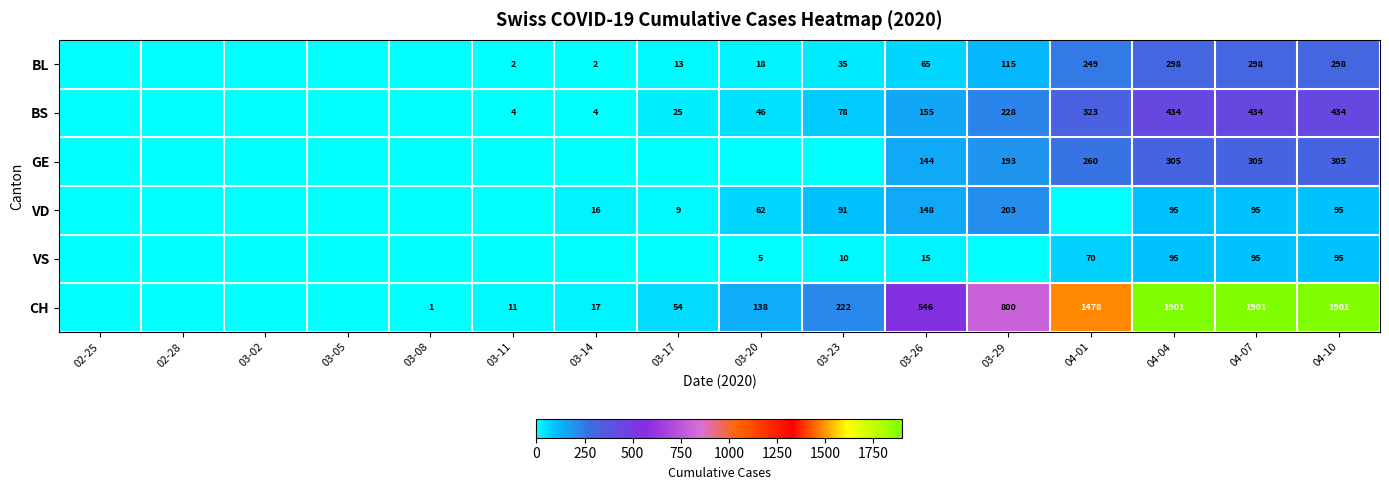

What is the sum of the BL values at 03-29 and 04-04?

413